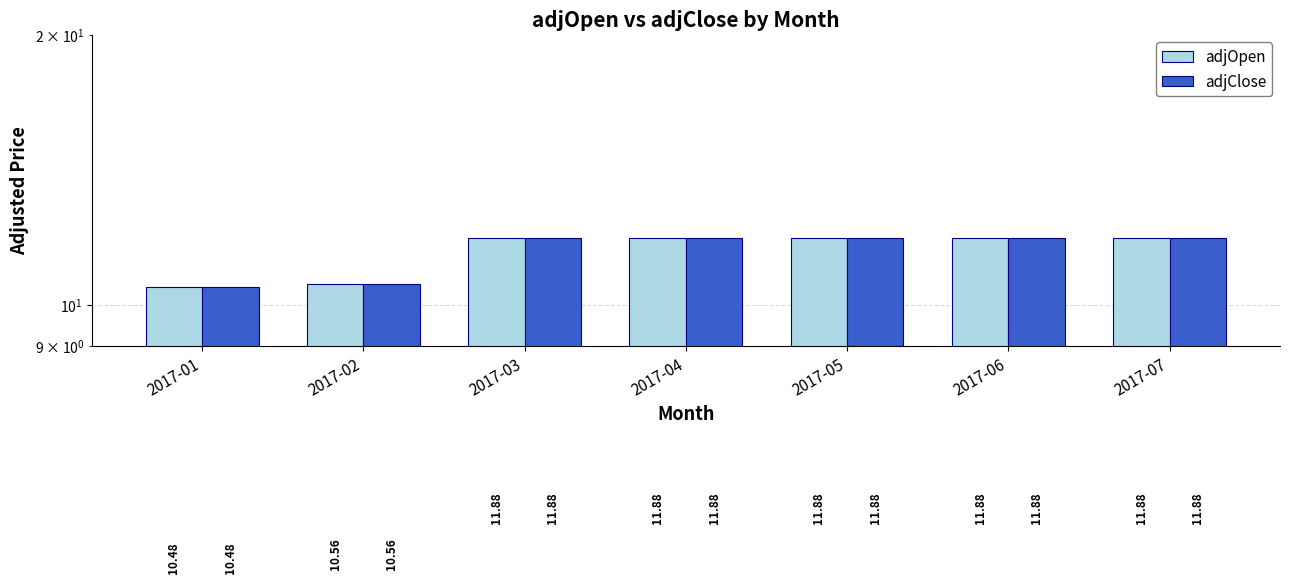

Which series changed the most between 2017-04 and 2017-05?

adjOpen